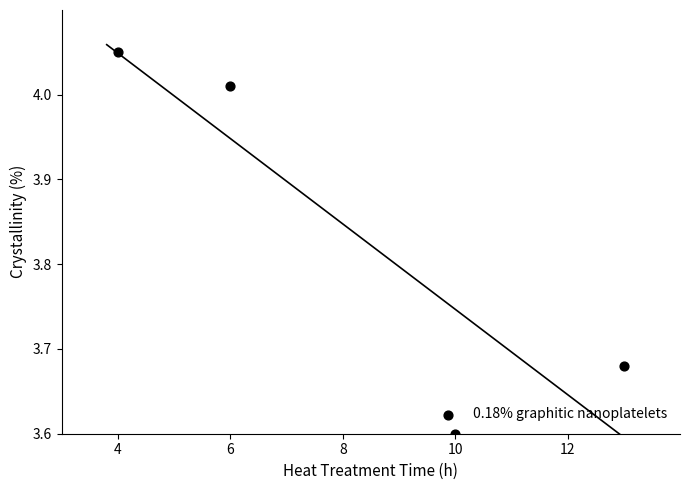

What is the average Y value?

3.8